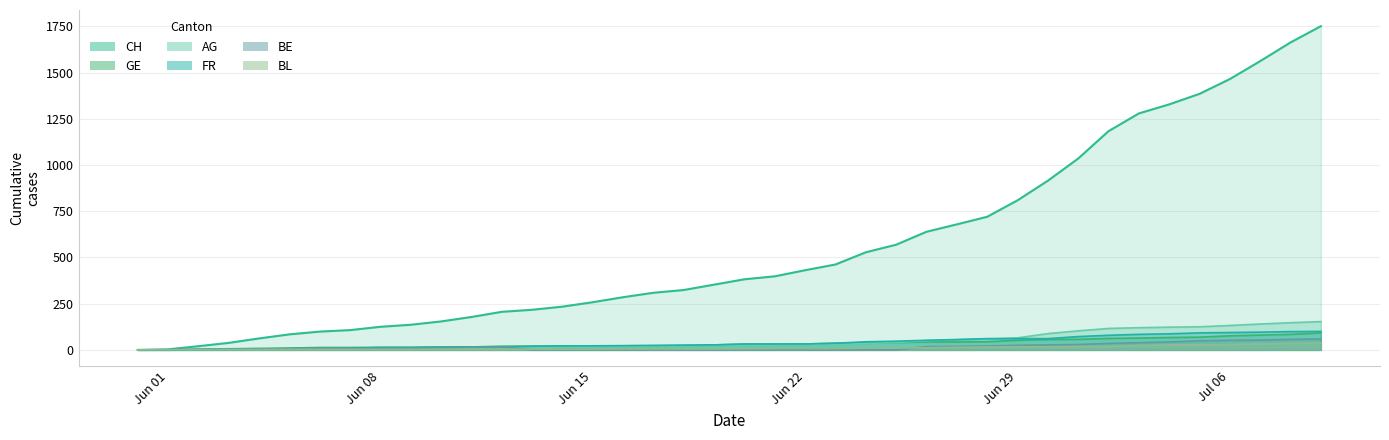

What is the difference between the maximum and second lowest values in the BE series?

59